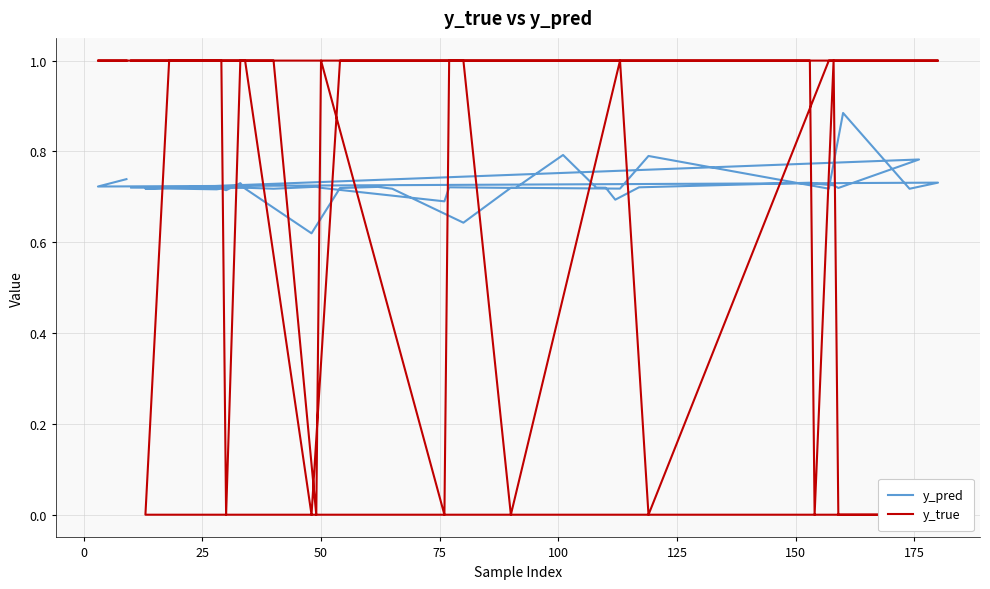

How many values in the y_true series are below 1?

10